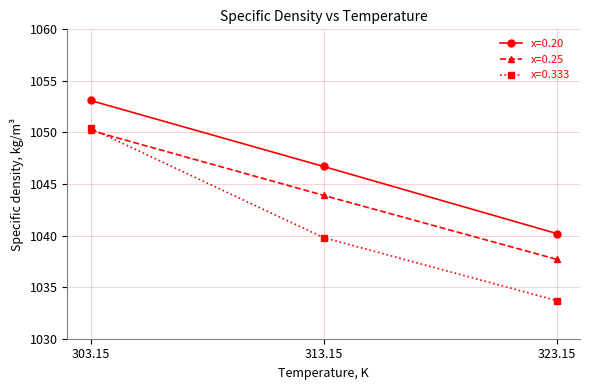

Does the chart have visible grid lines?

Yes